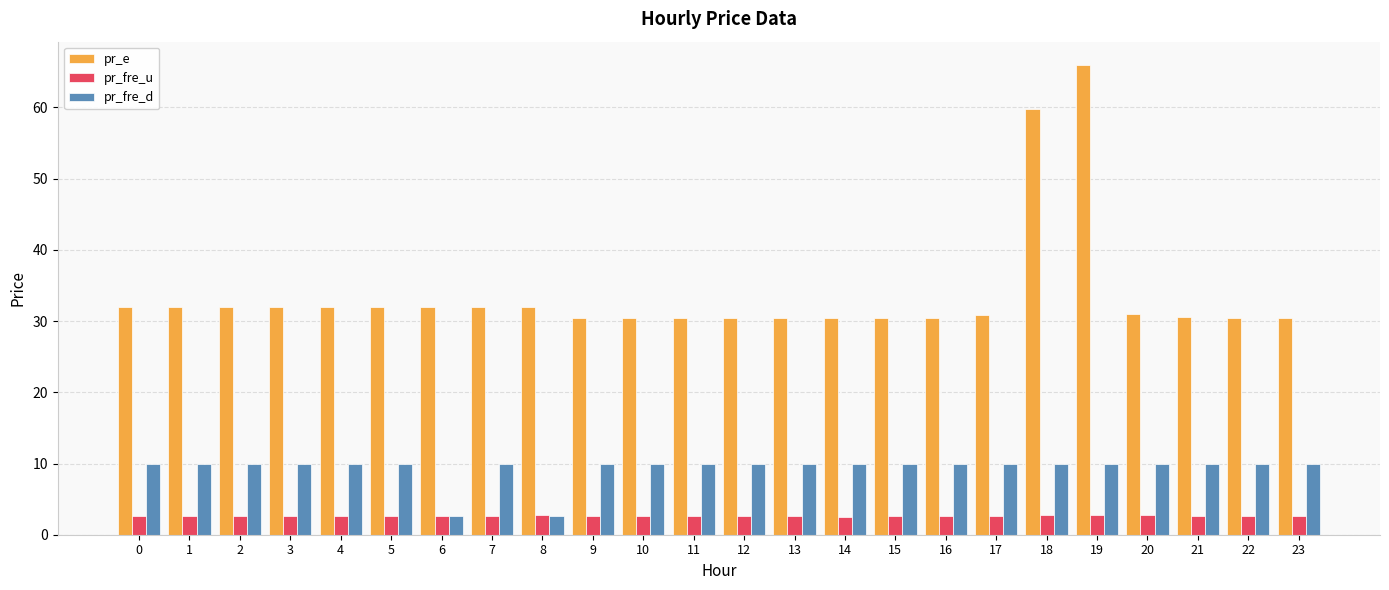

At which label does pr_e reach its peak?

19